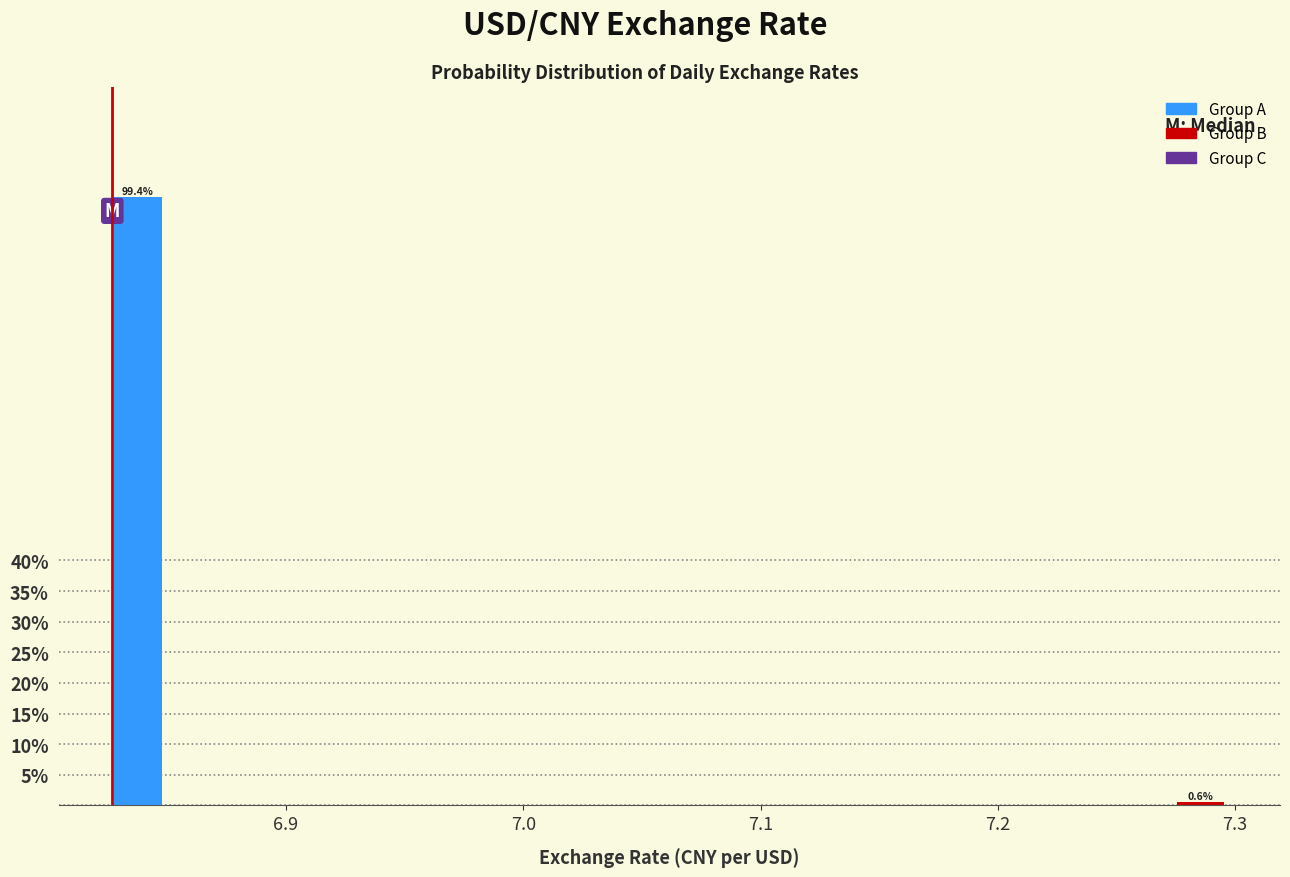

Around what value on the x-axis is the tallest bar? Give the approximate position of its centre, as read against the axis.

6.84